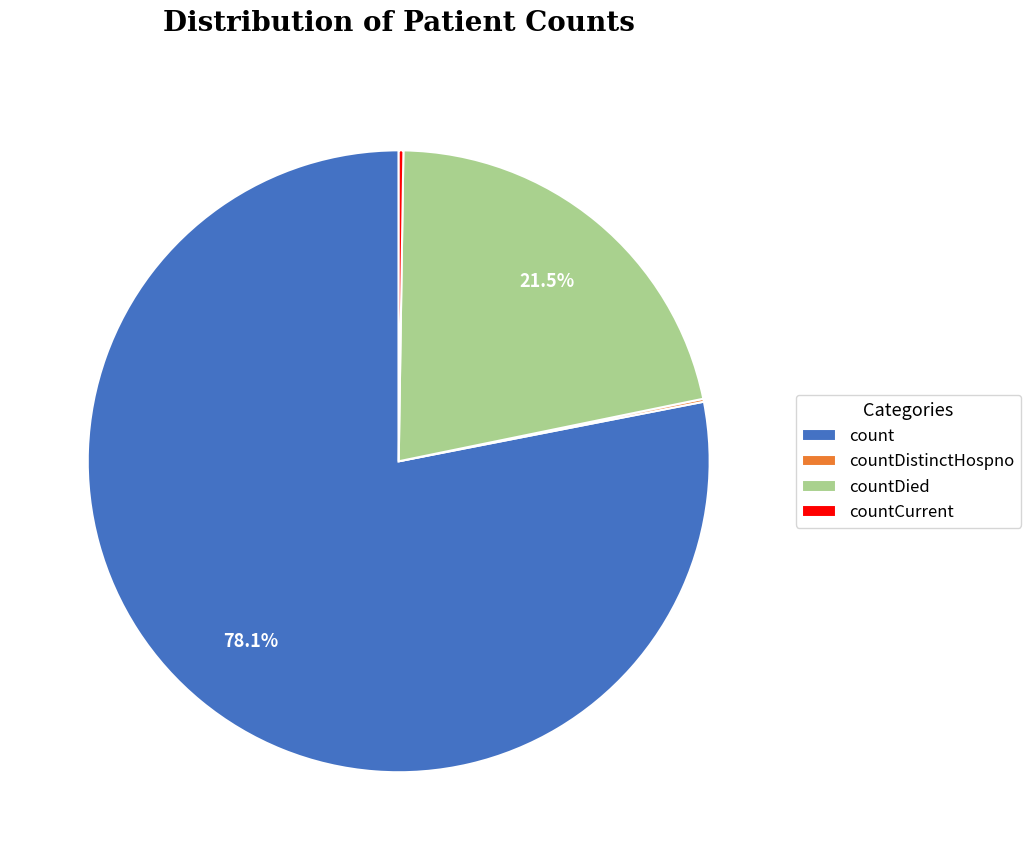

Is there a majority slice in this chart?

Yes